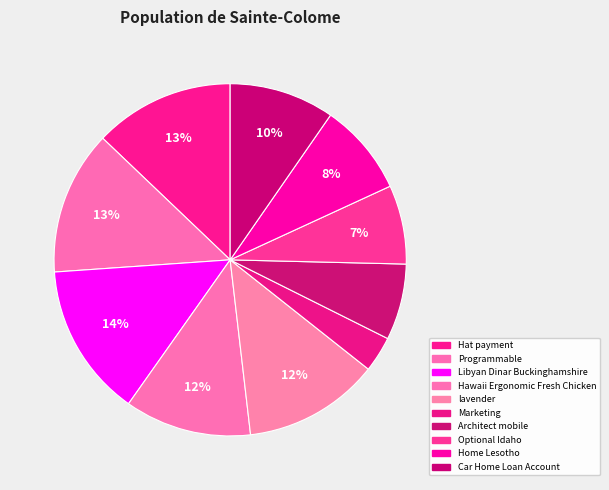

To the nearest percent, what is the difference between the largest and smallest slice percentages?

11%